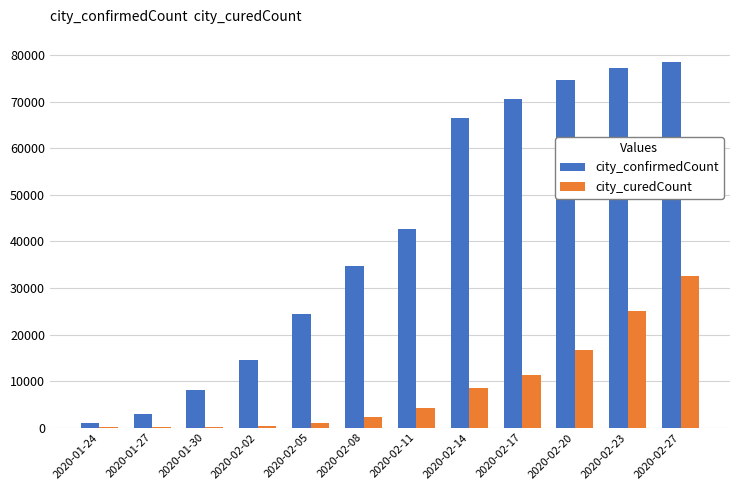

What is the sum of all city_confirmedCount values?

496051